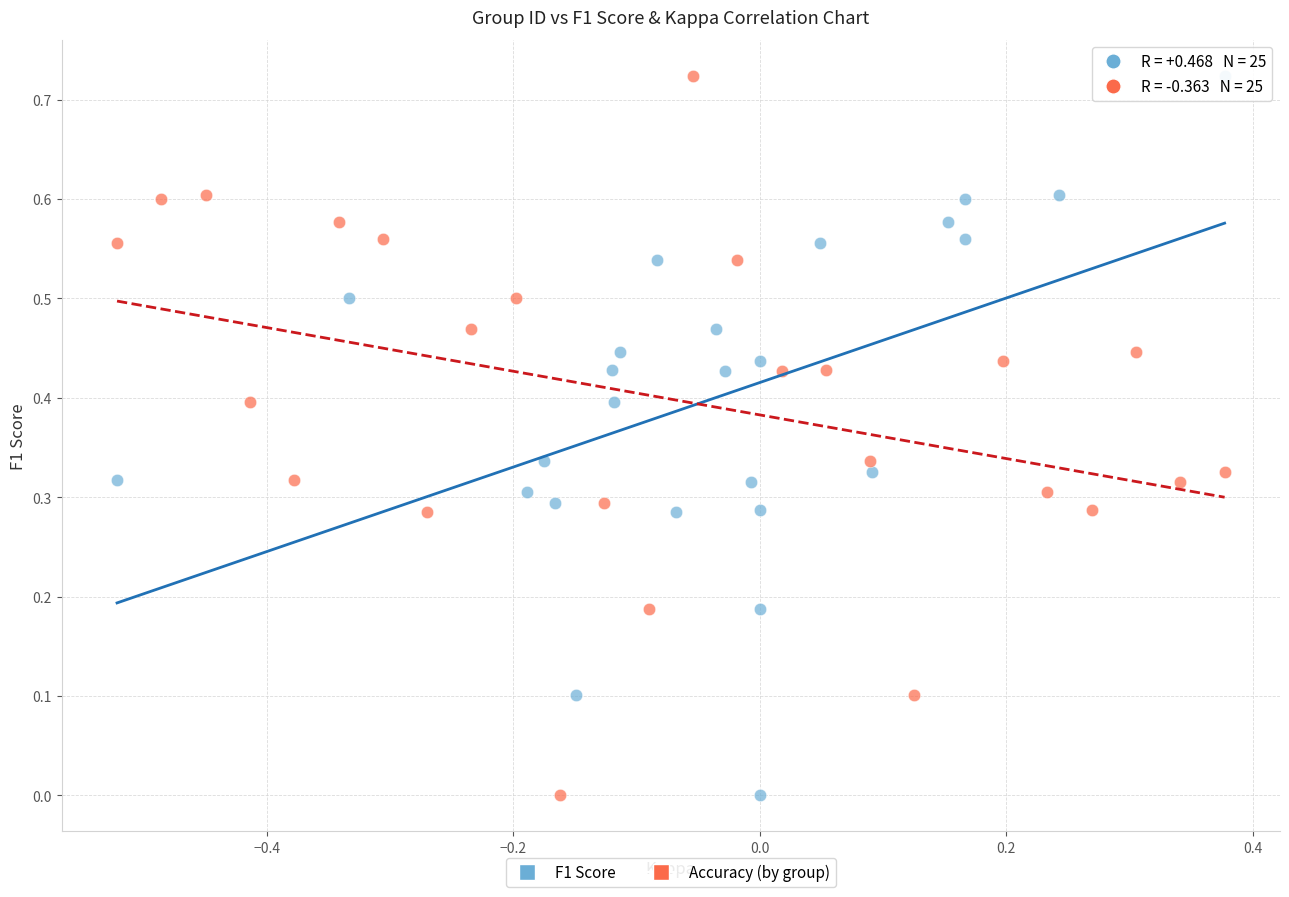

What are all the series names shown in the legend?

F1 Score, Accuracy (by group)